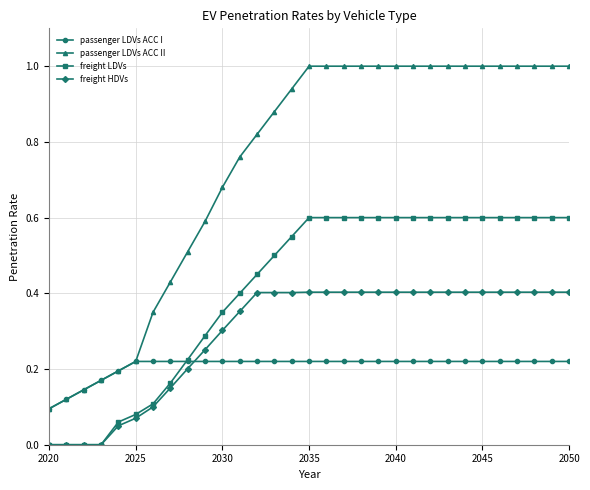

True or false: passenger LDVs ACC II and freight LDVs intersect in this chart.

False